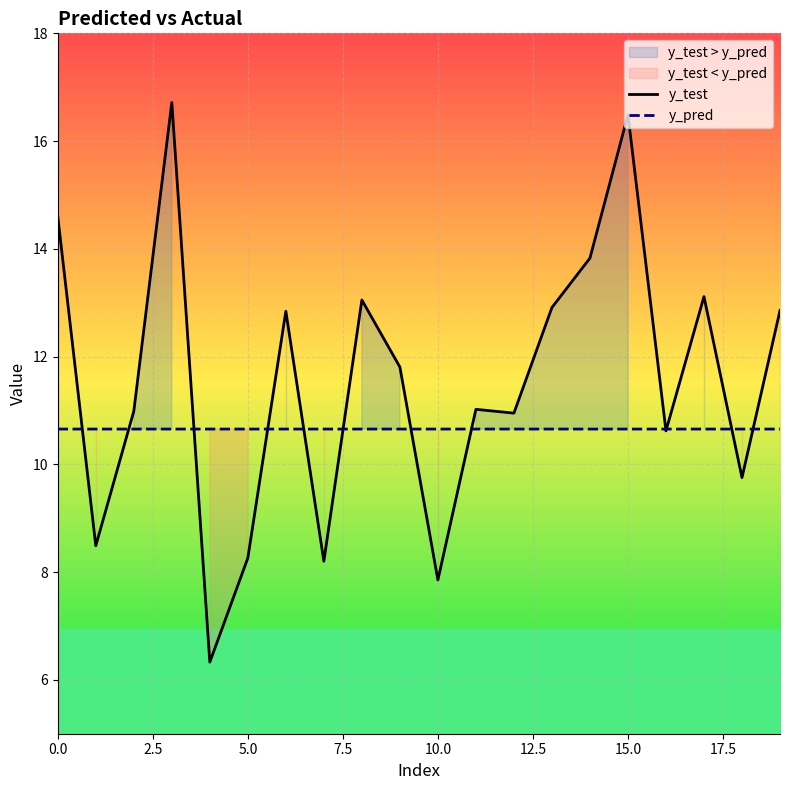

Which series has the largest total across all categories?

y_test